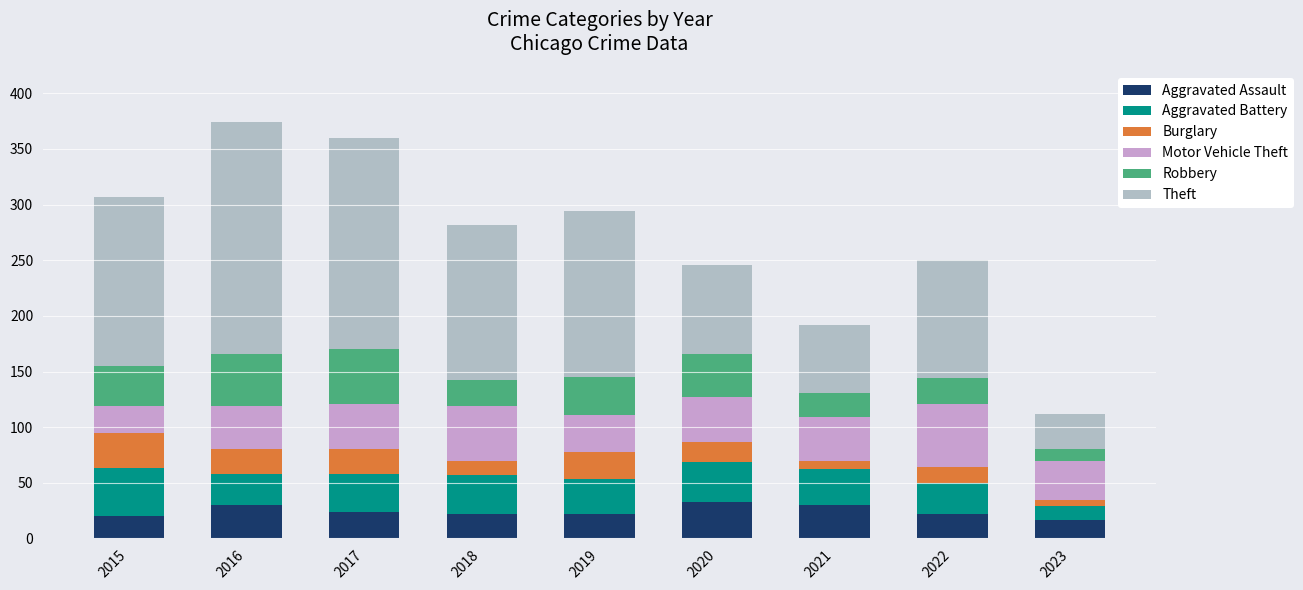

At which label does Motor Vehicle Theft first exceed 39?

2017